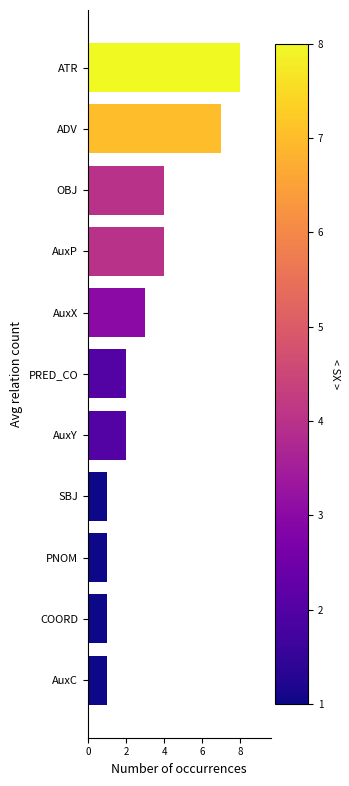

What value does the data have at AuxX?

3